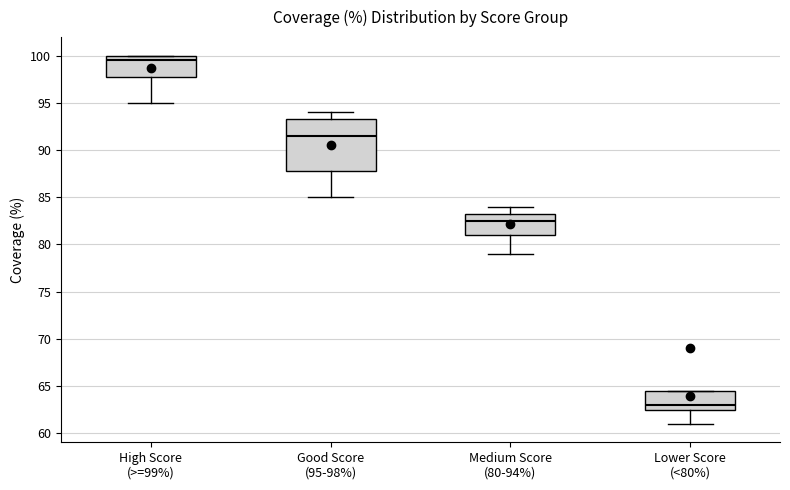

Comparing the boxes themselves (not the whiskers), which one is the tallest?

Good Score (95-98%)